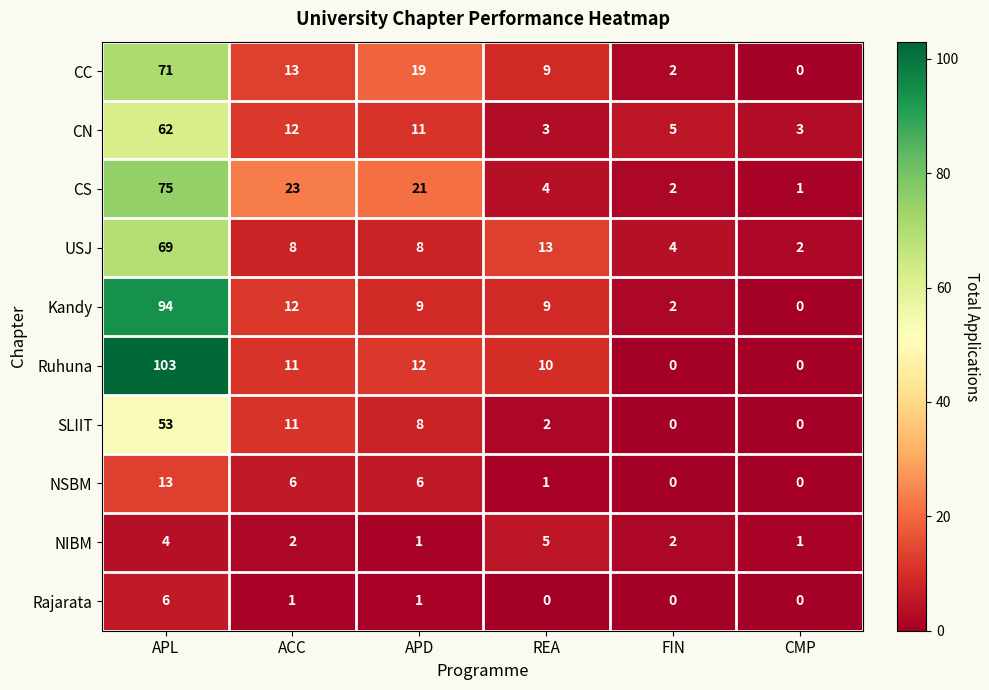

What is the approximate value of CN at APL, to the nearest 5?

60